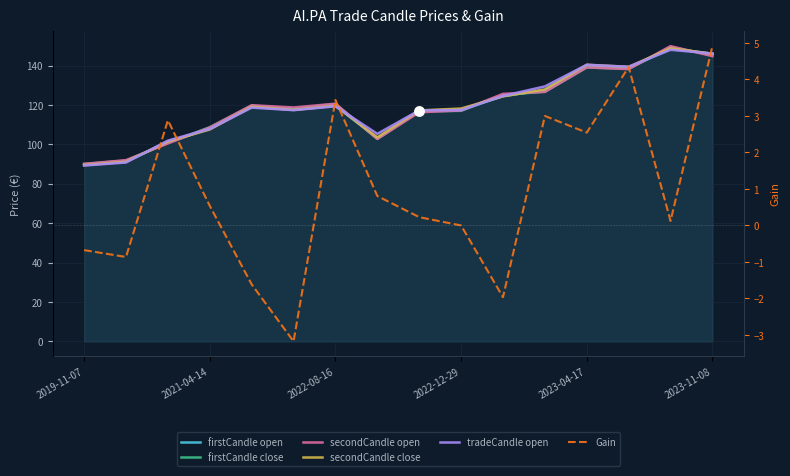

Which series reaches the minimum Y coordinate?

Gain